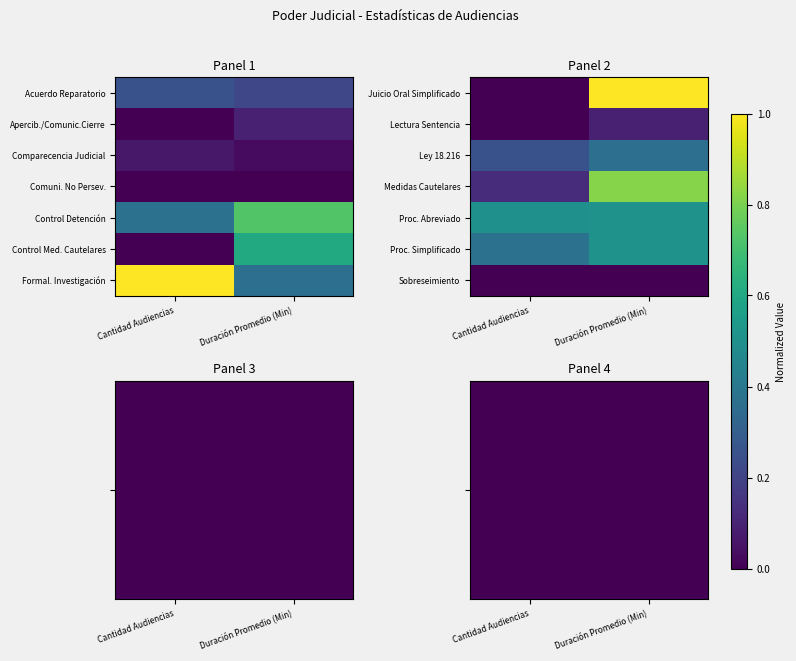

Is the value of Sobreseimiento at Duración Promedio (Min) greater than the value of Medidas Cautelares at Cantidad Audiencias?

No